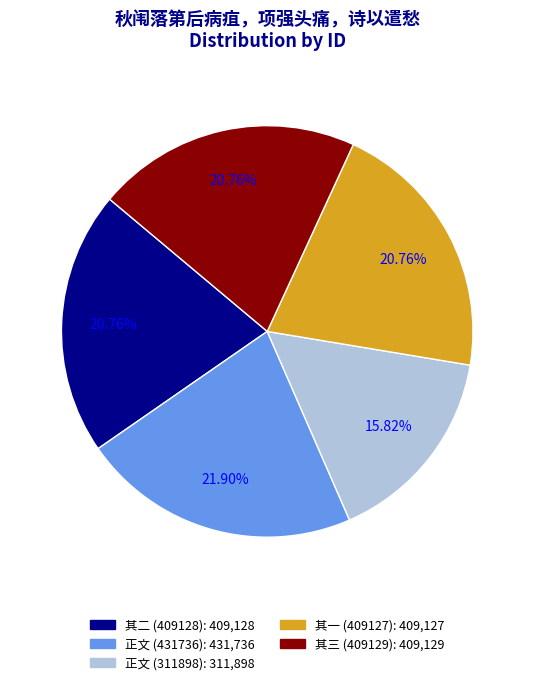

Does any single category account for the majority?

No